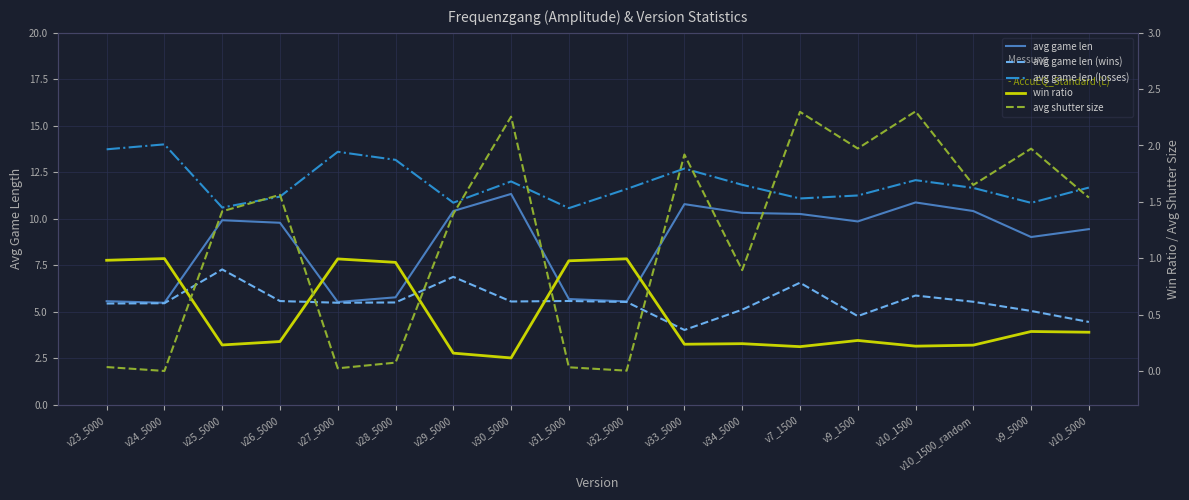

How many series are shown in this chart?

5